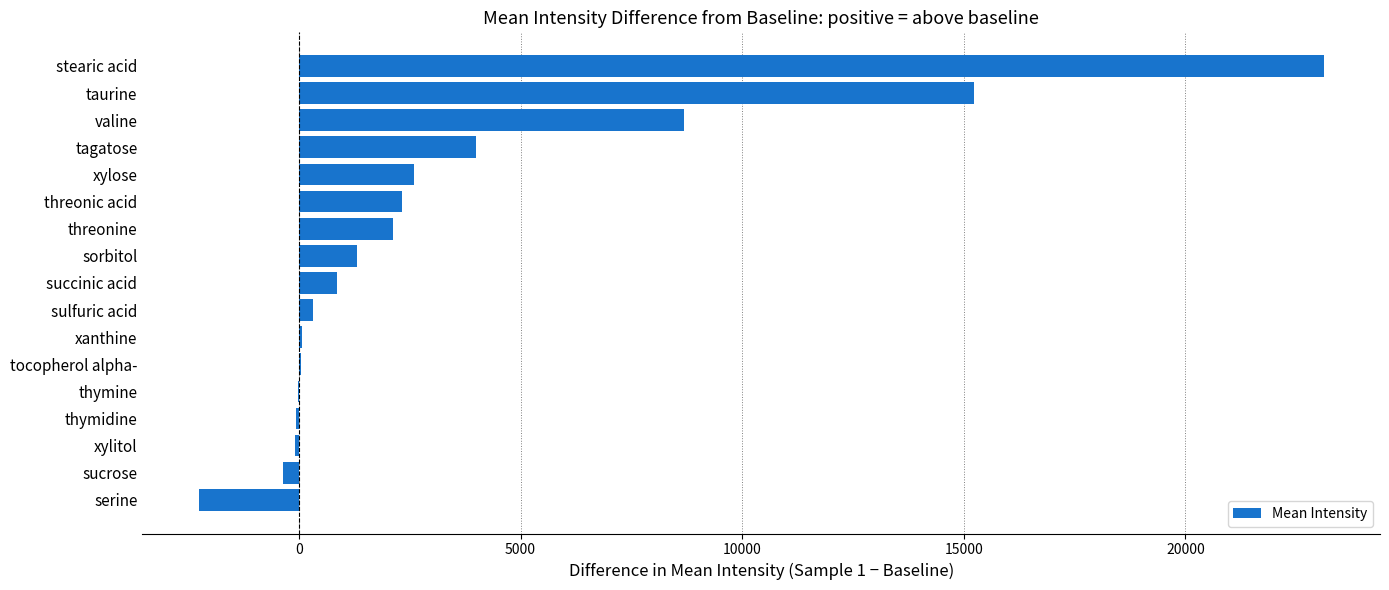

Where is the data nearest to the value 10429?

valine